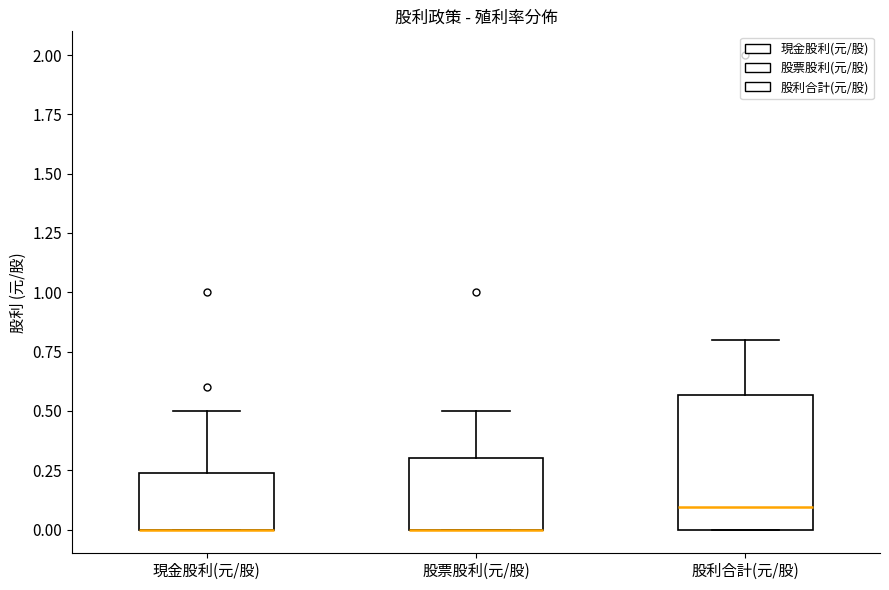

Where does the upper whisker of the box for 股利合計(元/股) end on the y-axis? The values are not printed on the chart, so give them approximately, as read against the axis.

0.80